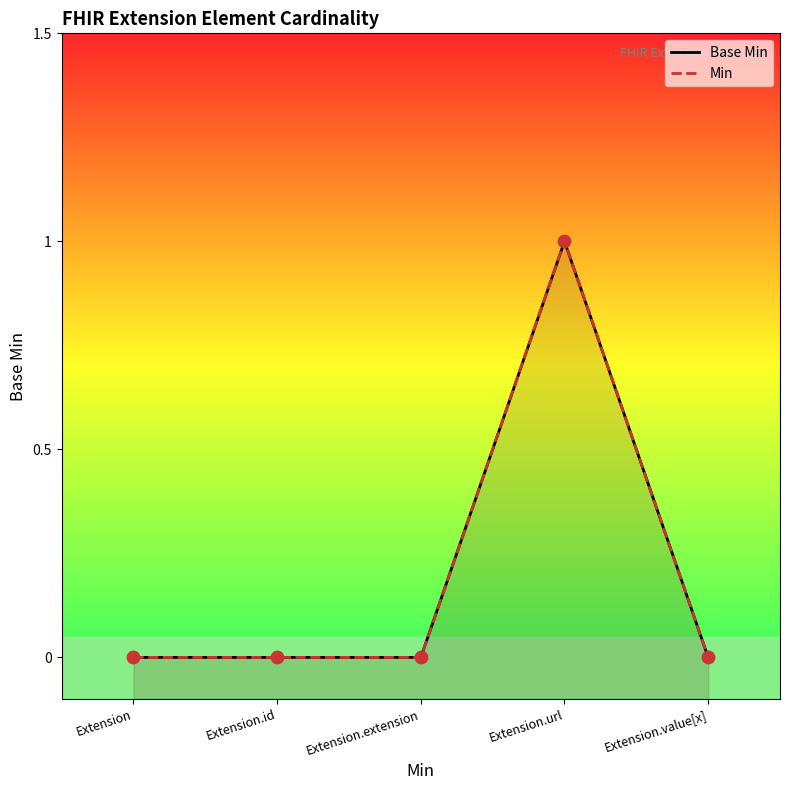

Which series contains the lowest Y value?

Base Min